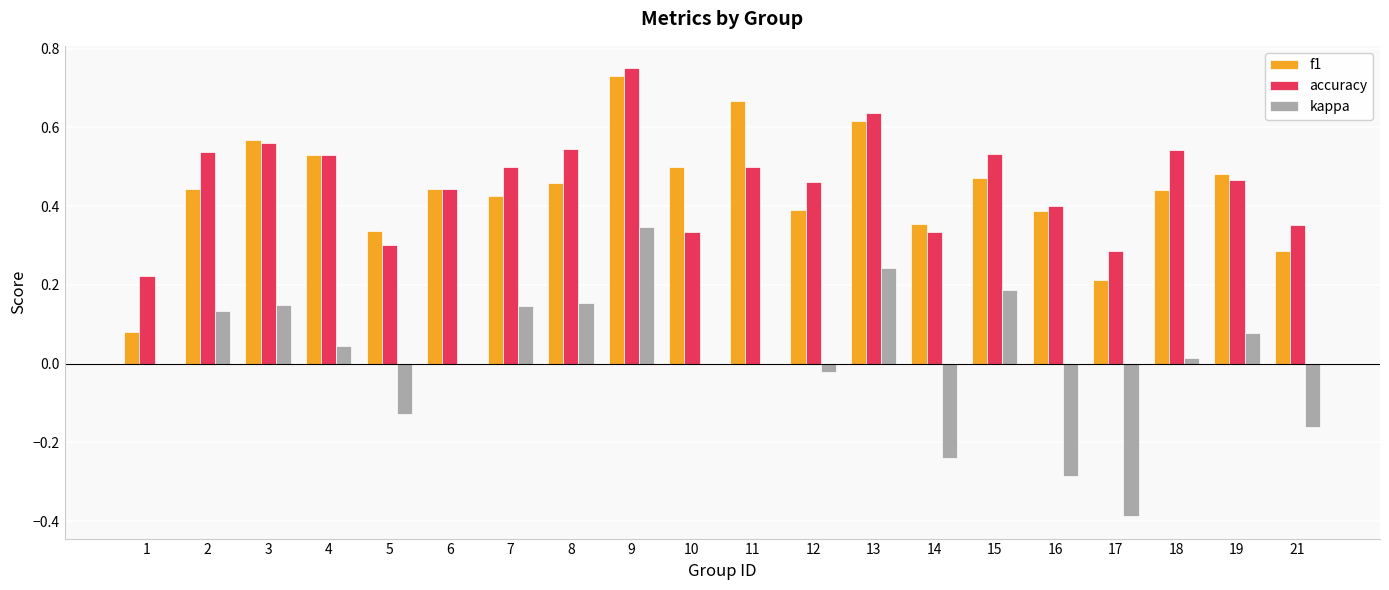

Which series changed the most between 10 and 16?

kappa